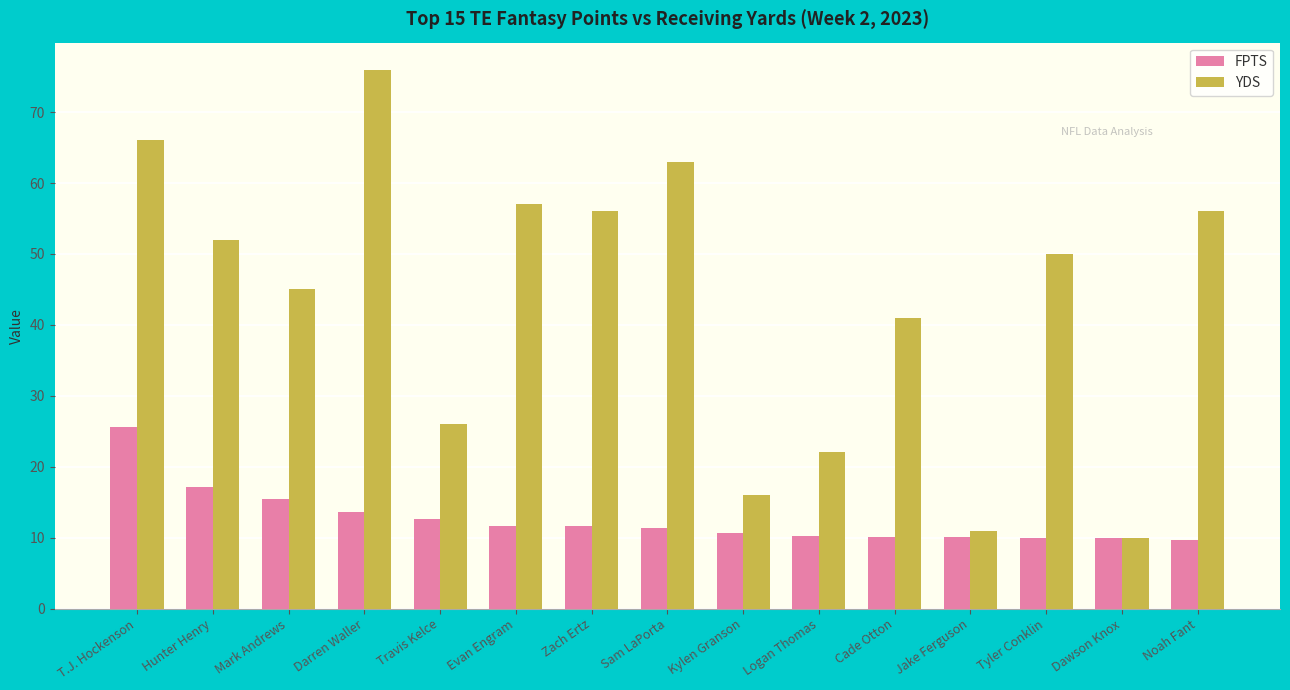

What is the minimum value shown in the chart?

9.6